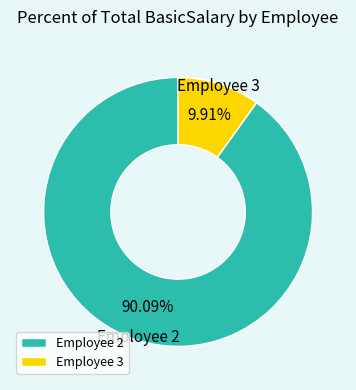

Count the number of slices in the pie.

2